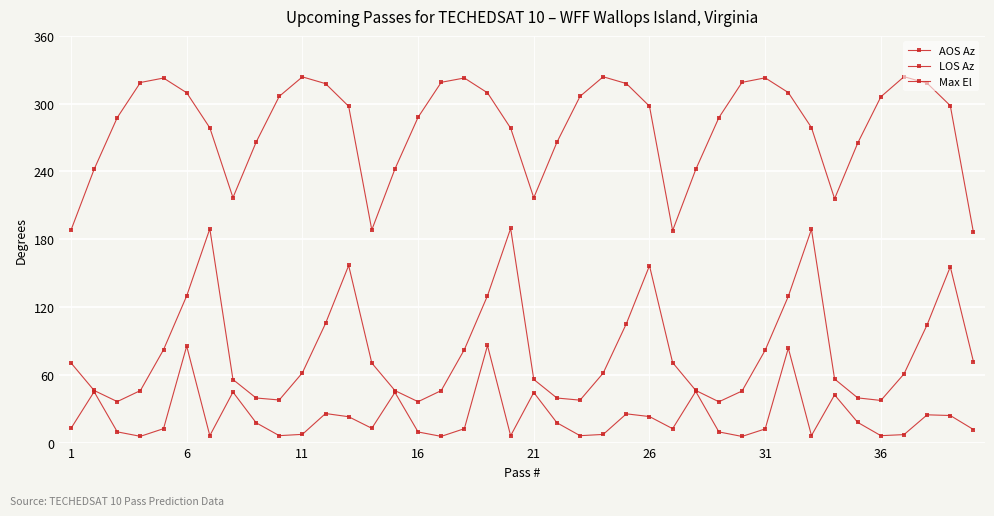

Reading right to left, transcribe all the data shown in this chart.

AOS Az: 186.1	298.2	318.1	323.9	306.1	265.1	215.9	278.8	309.8	322.9	318.9	287.6	241.8	187.7	297.8	317.8	323.8	306.5	265.8	216.7	278.4	309.6	322.7	318.9	287.9	242.2	188.3	297.7	317.7	323.7	306.5	265.9	216.8	278.6	309.7	322.7	318.7	287.7	241.9	188.0
LOS Az: 71.7	155.6	104.3	60.8	37.3	39.6	56.3	188.8	129.4	81.8	45.7	36.1	46.2	70.8	156.6	105.2	61.5	37.6	39.4	55.9	189.6	130.0	82.3	46.0	36.2	46.0	70.4	156.8	105.4	61.8	37.7	39.5	55.8	189.2	129.9	82.2	46.1	36.3	46.1	70.5
Max El: 11.6	24.0	24.6	7.1	6.1	17.9	42.2	6.2	83.6	12.1	5.4	9.4	45.3	12.3	23.0	25.4	7.2	6.1	17.6	44.3	6.0	86.0	12.3	5.5	9.4	44.4	12.7	22.9	25.7	7.3	6.1	17.6	44.7	6.1	85.4	12.3	5.5	9.5	45.0	12.6